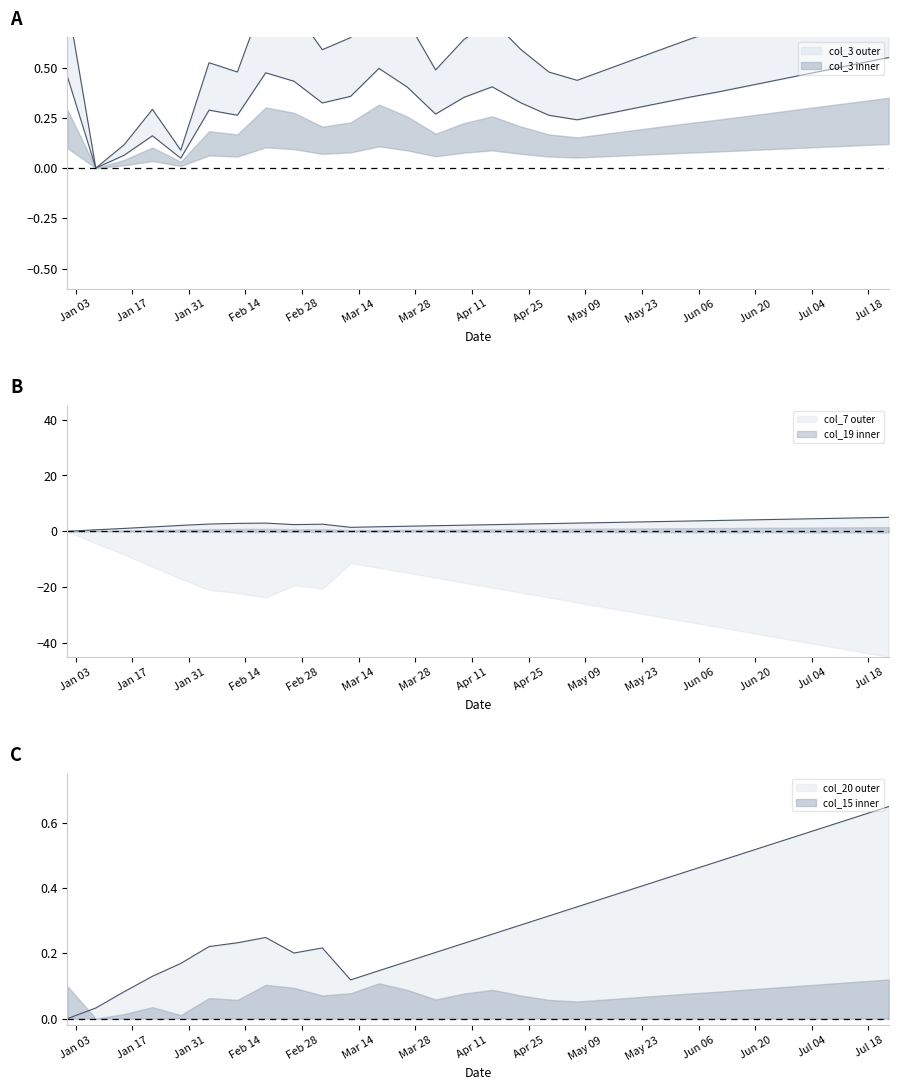

Does the chart have visible grid lines?

No